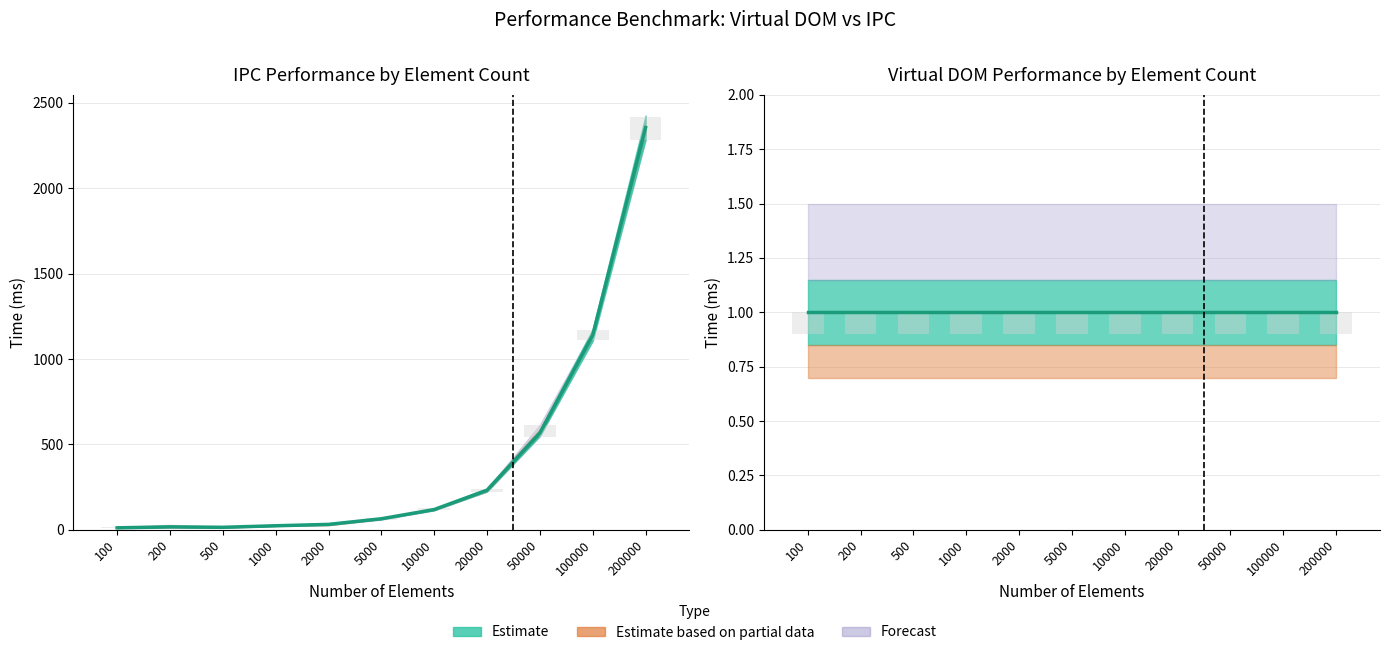

Which category has the lowest value in the Virtual DOM mean series?

100